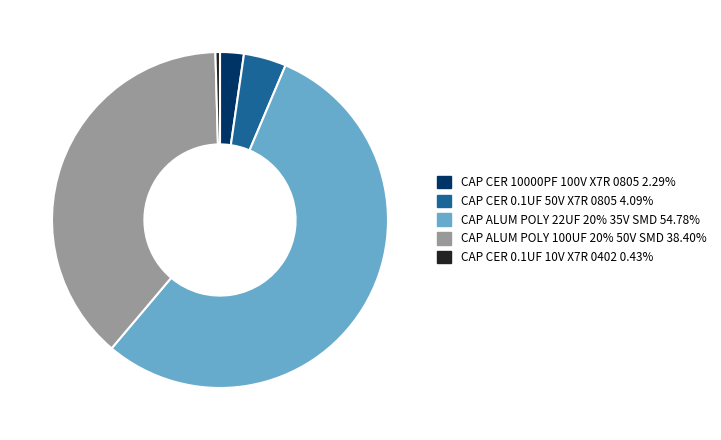

Is there any slice that represents more than half of the pie?

Yes